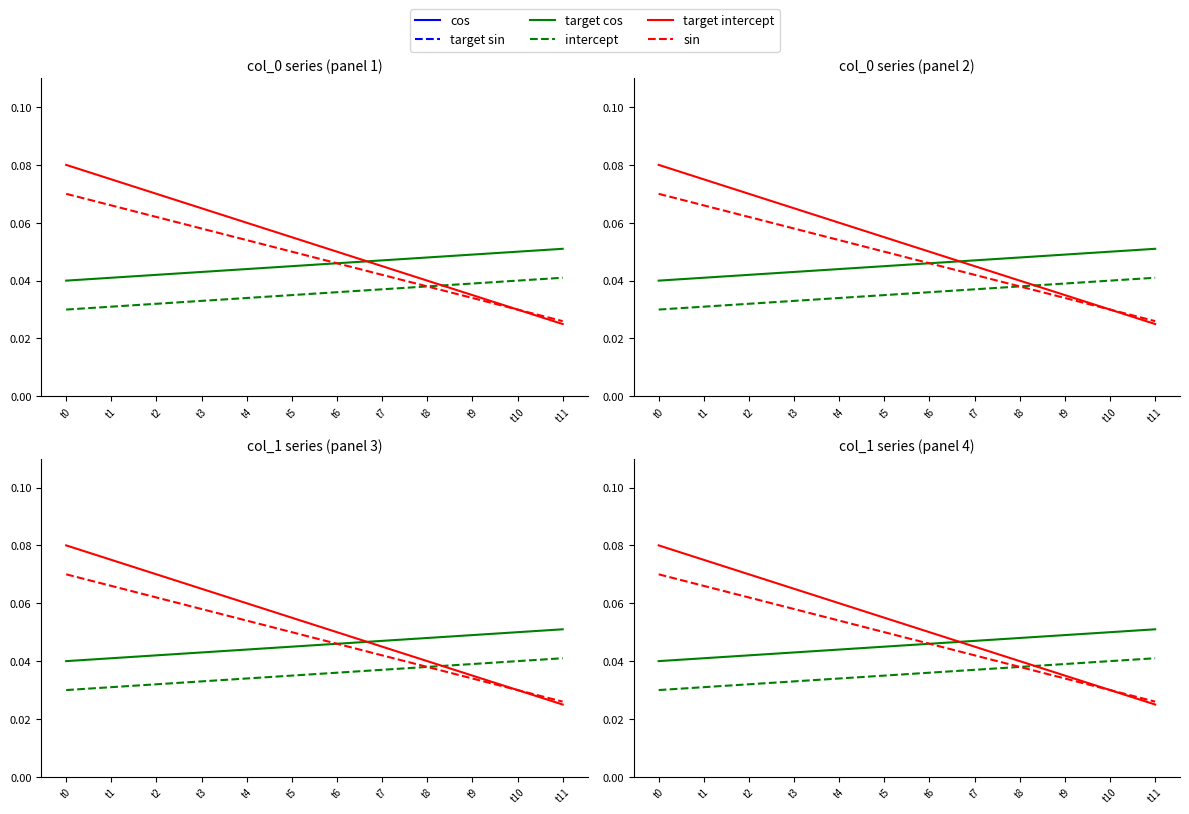

Which series has the largest range (max minus min)?

target intercept